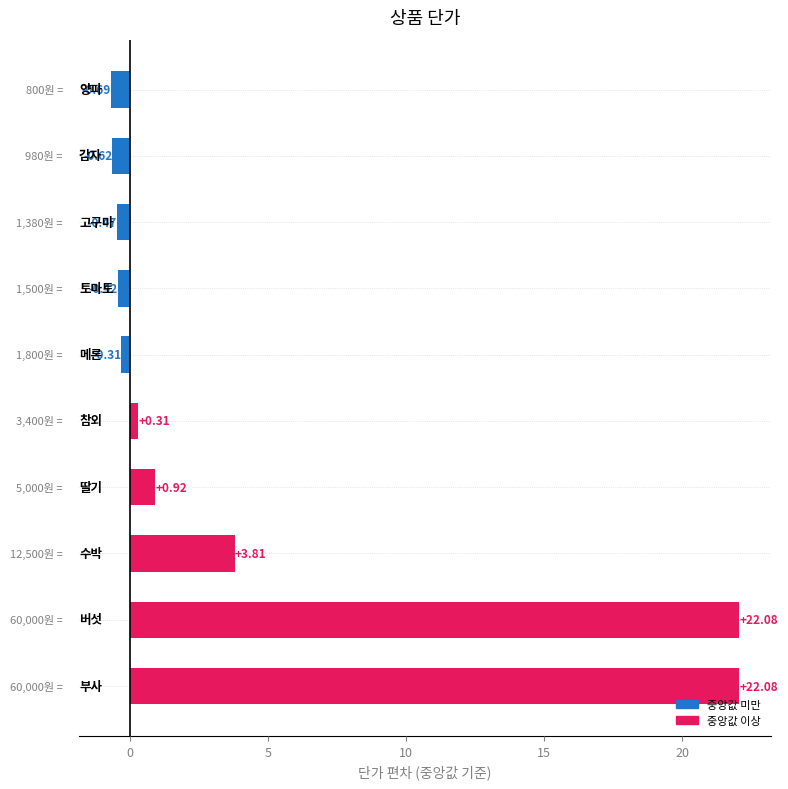

What is the average value?

4.7